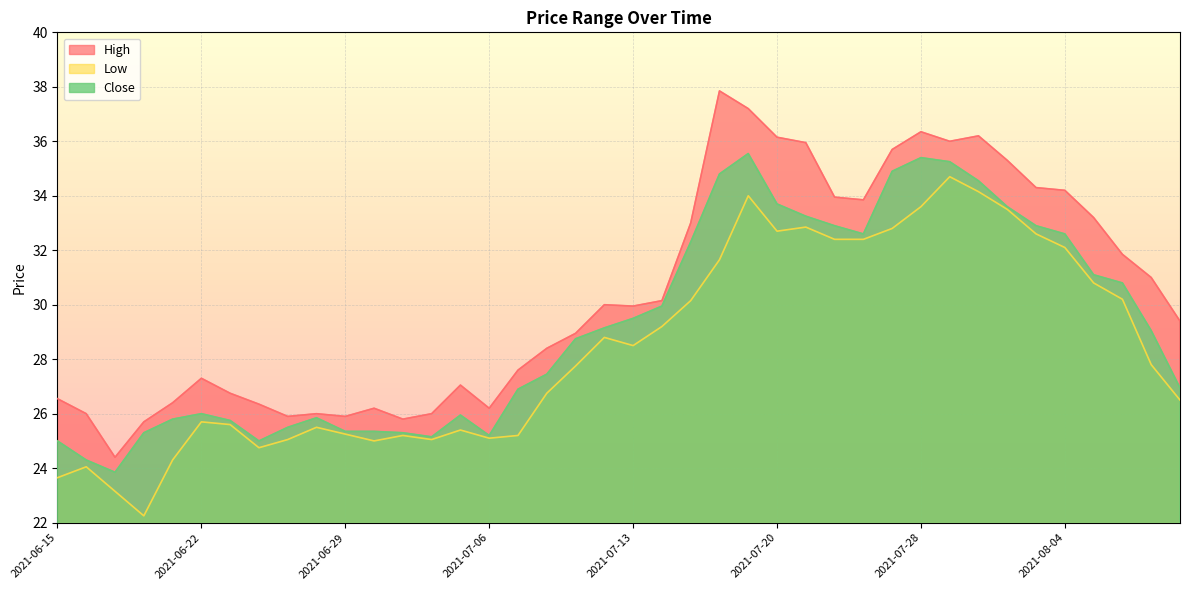

What is the label of the 35th point from the left?

2021-08-03